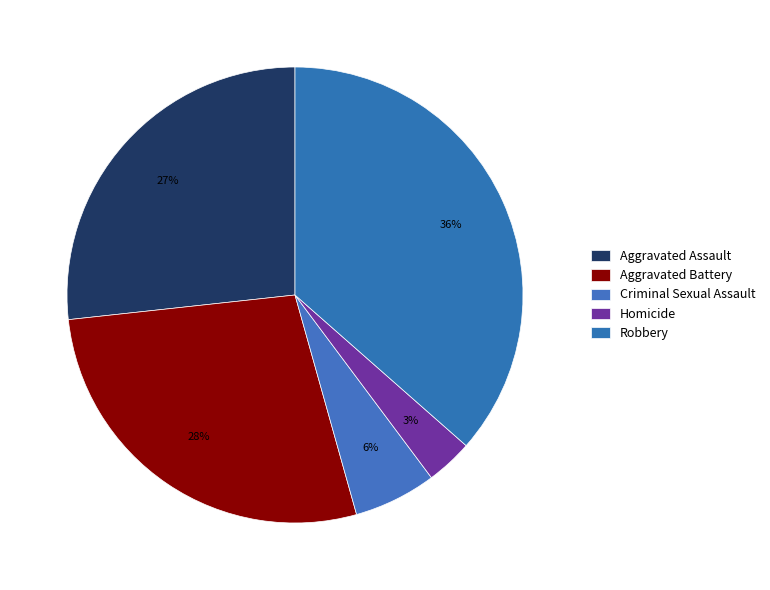

True or false: Criminal Sexual Assault accounts for 6% of the total.

True